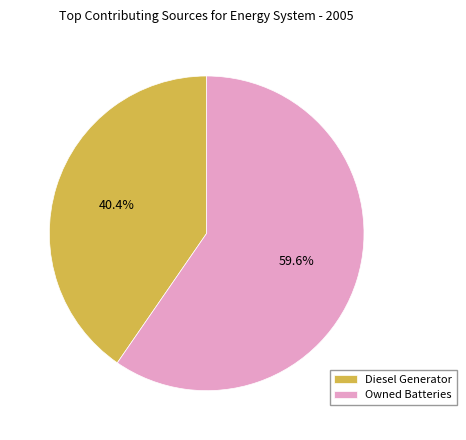

Is the sum of Diesel Generator and Owned Batteries greater than half?

Yes